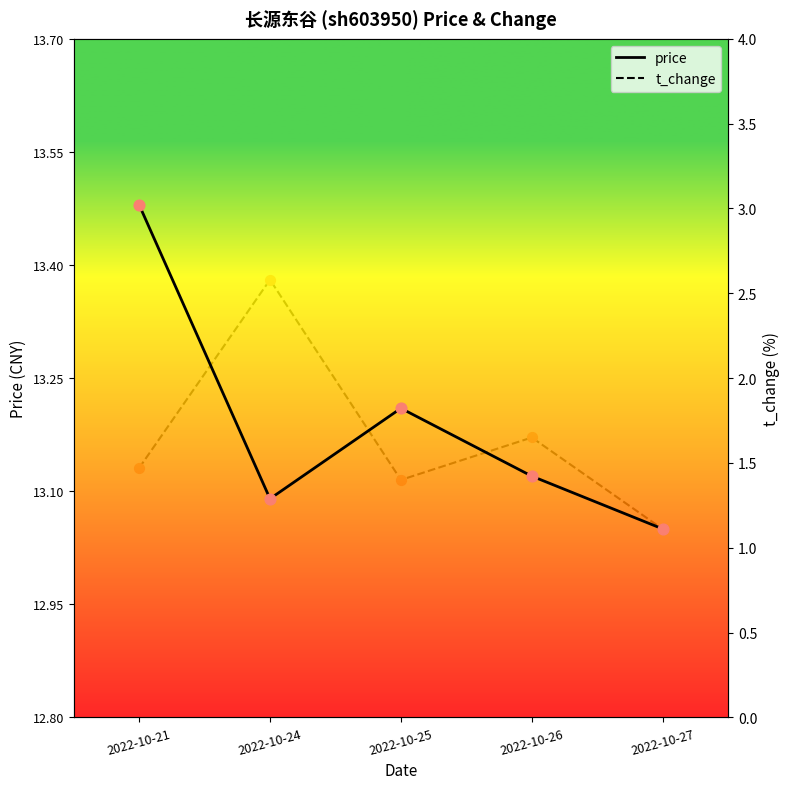

What are all the series names shown in the legend?

price, t_change